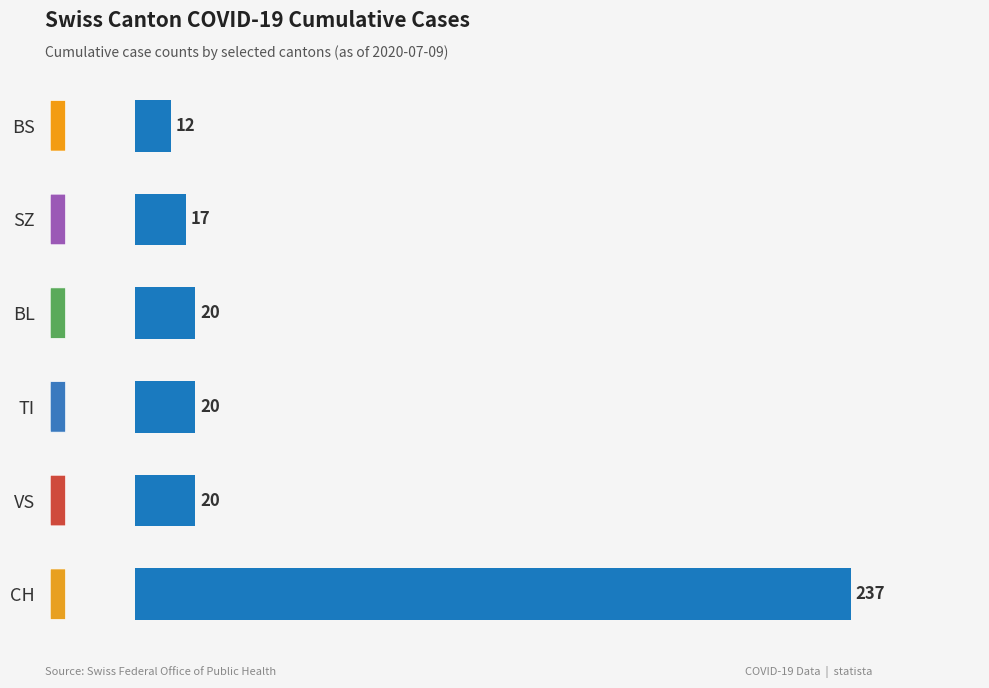

Reading bottom to top, extract all data points from this chart.

237	20	20	20	17	12